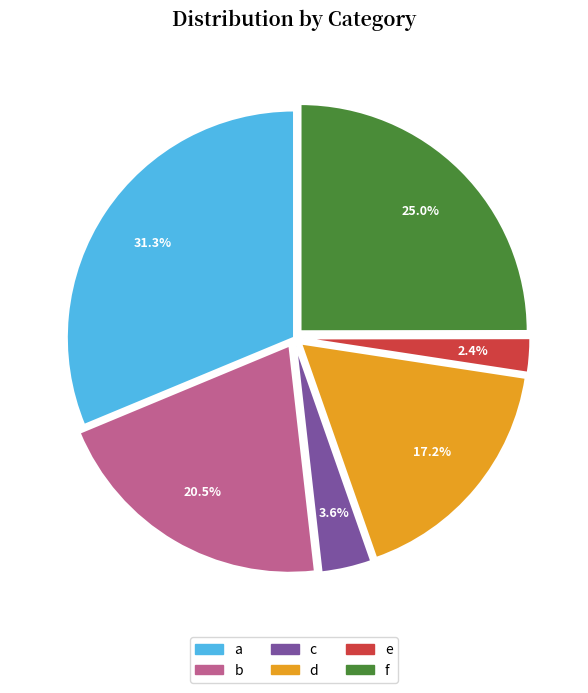

Count the number of slices in the pie.

6